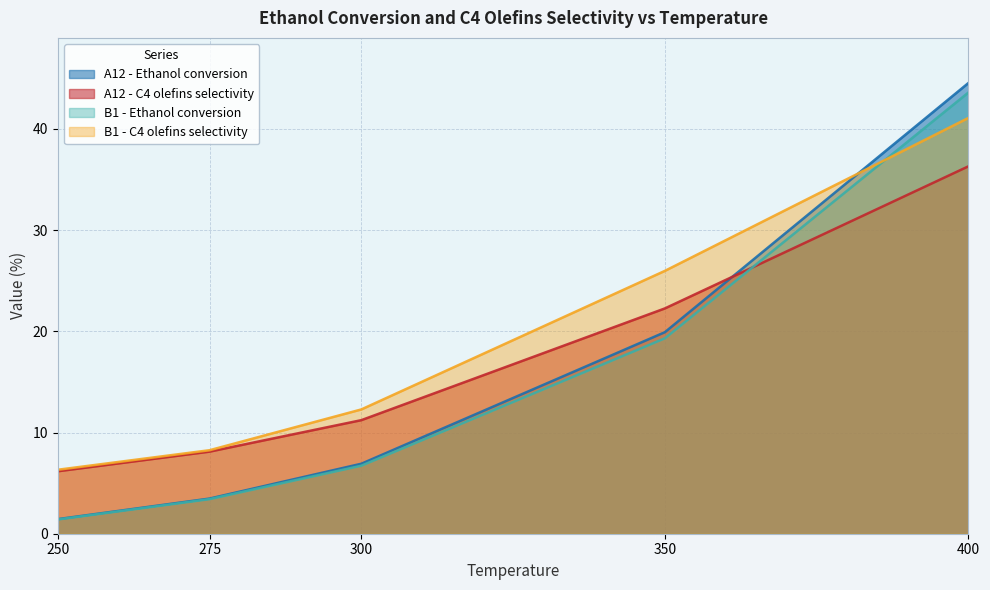

How many categories are shown in the chart?

5